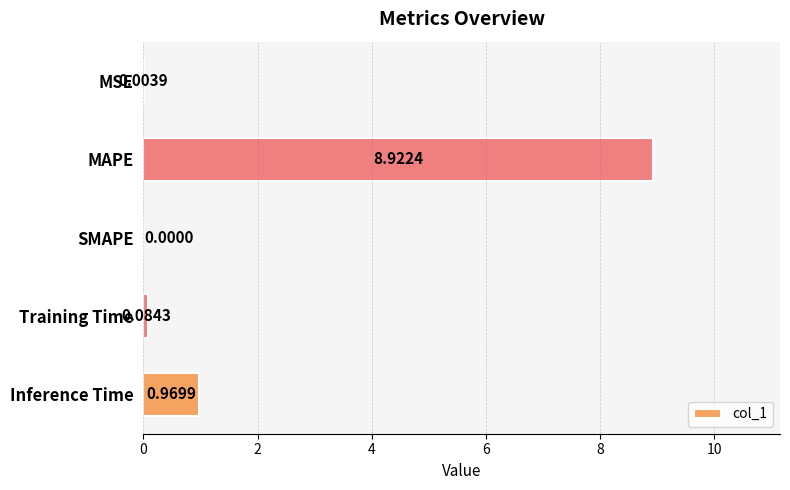

Between Training Time and Inference Time, which is larger?

Inference Time